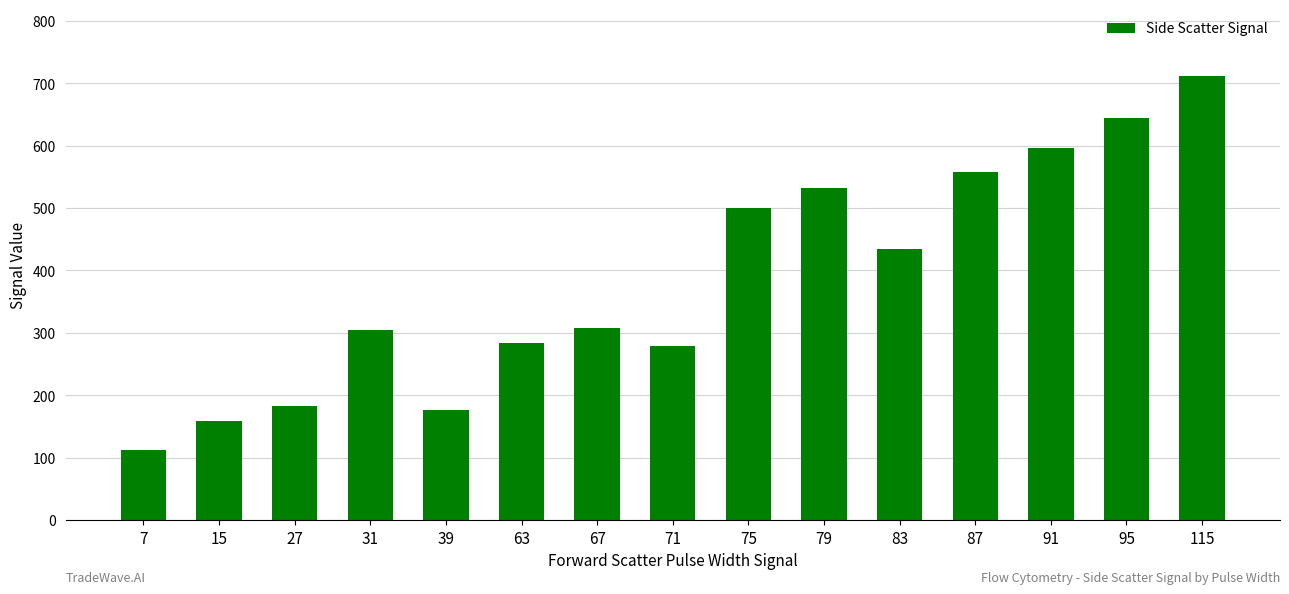

Reading left to right, what are all the values shown in this chart?

112	158	182	304	176	284	308	278	500	532	434	558	596	644	712